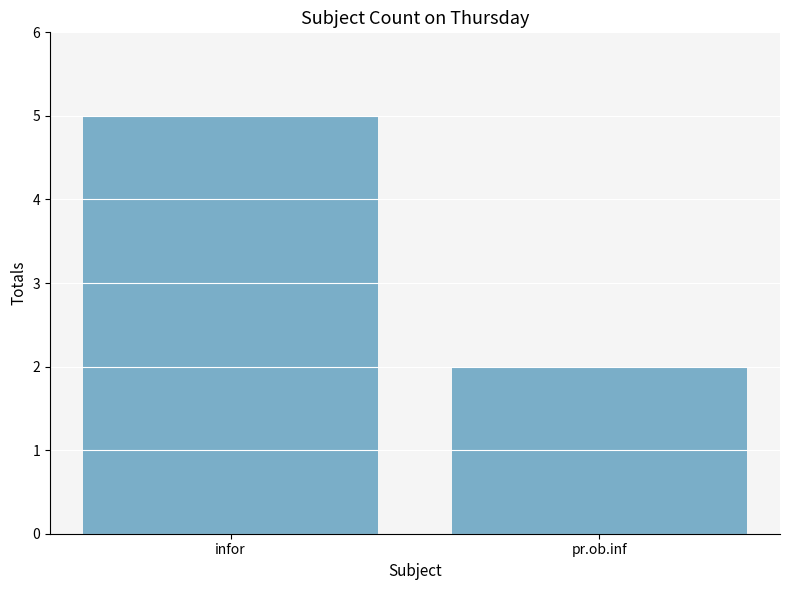

At which category does the chart reach its peak across all series?

infor